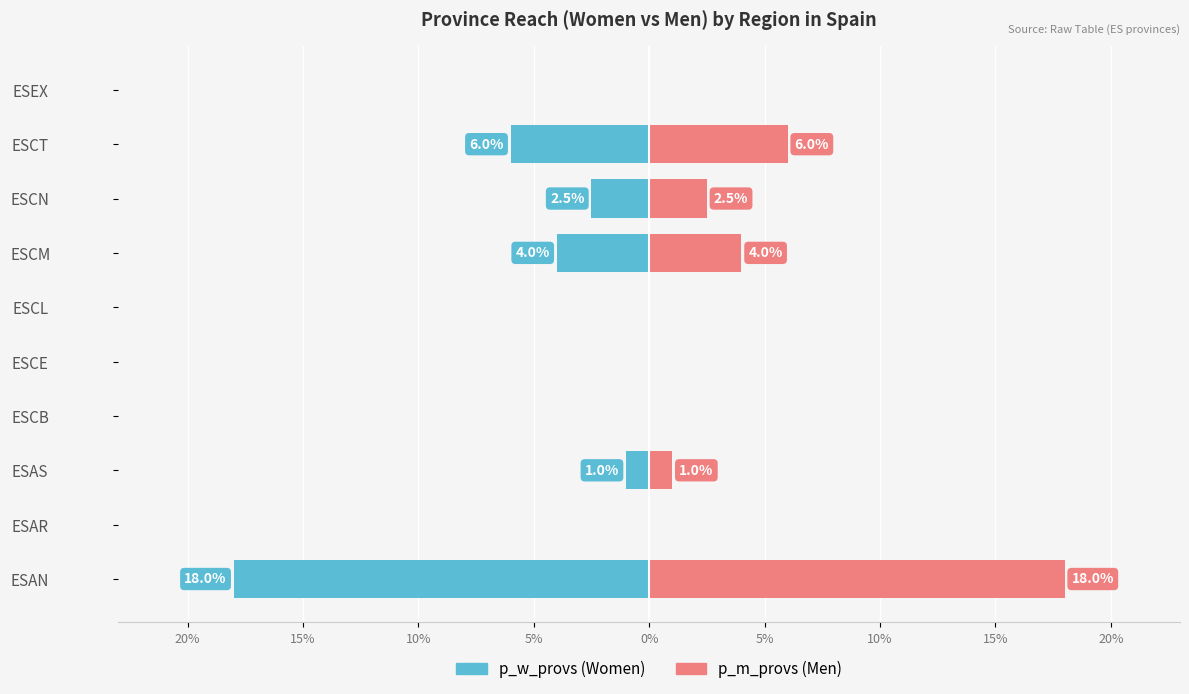

What is the value of the p_m_provs bar at the 6th from the left?

18.0